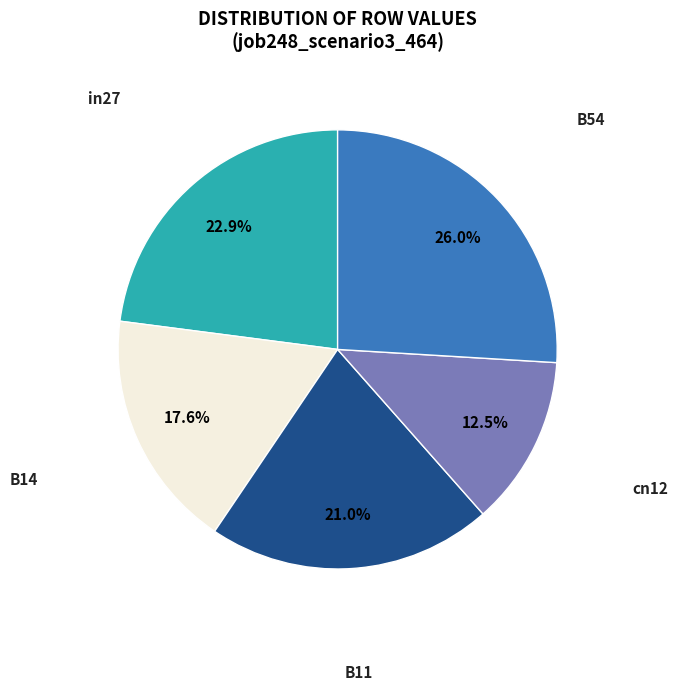

Which slice is the largest?

B54